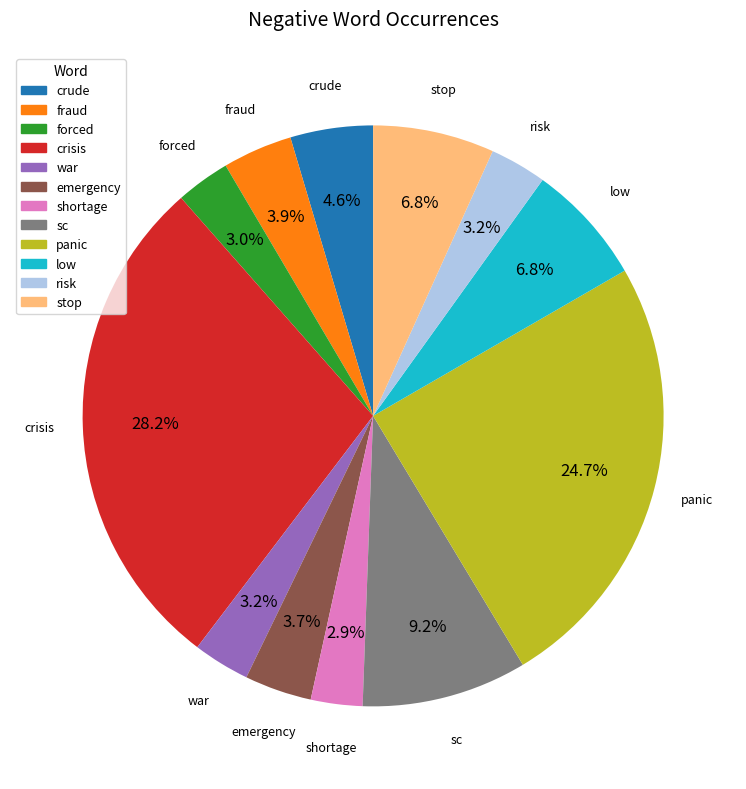

Which slice is the largest?

crisis